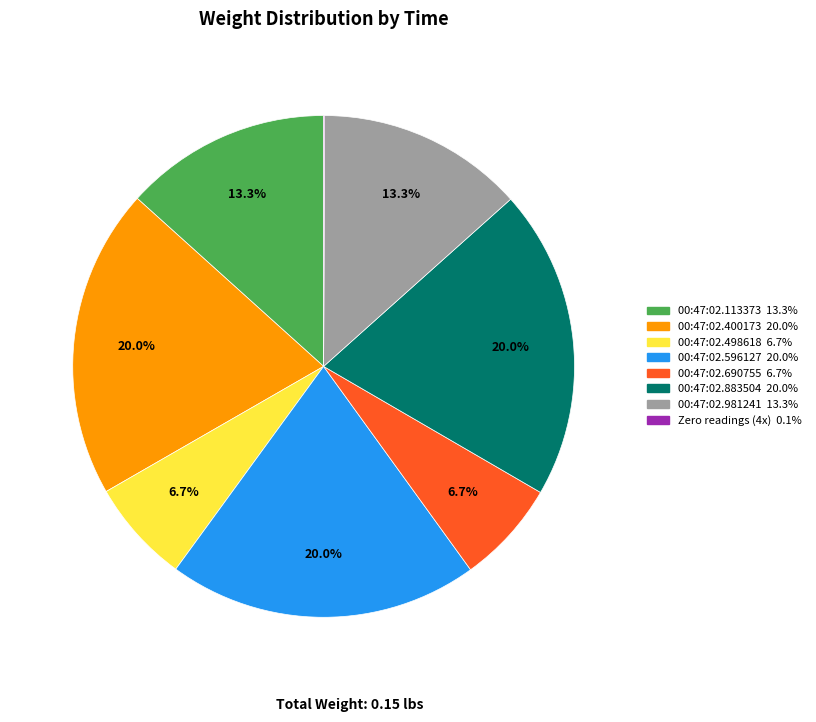

Is there a majority slice in this chart?

No